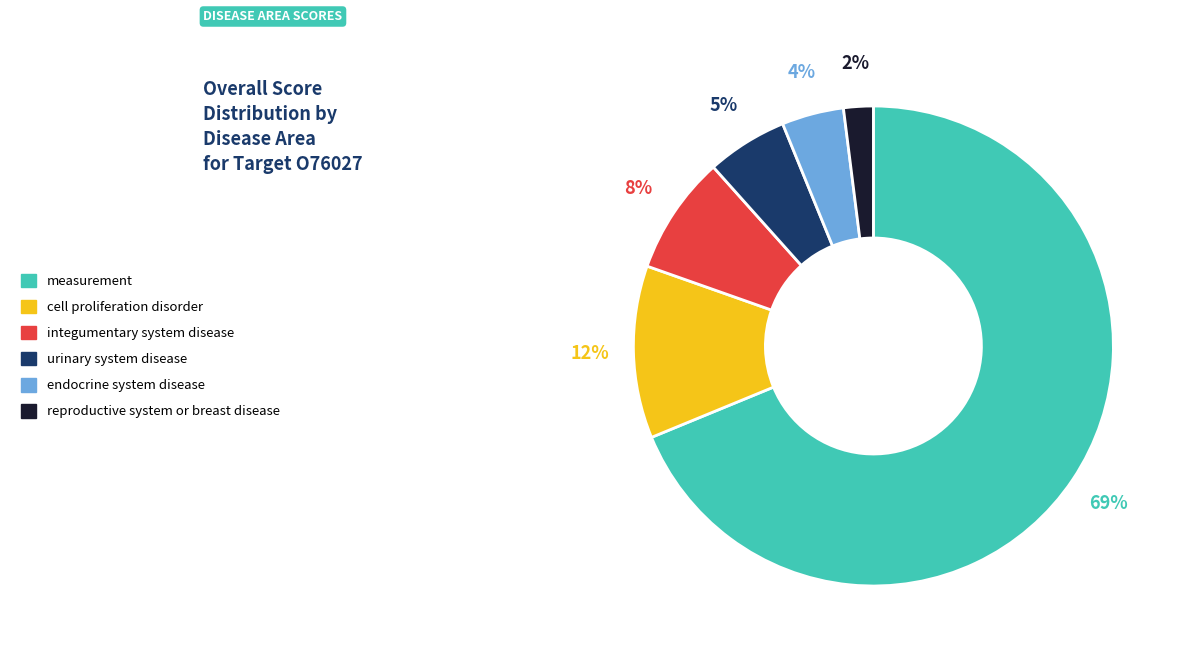

To the nearest percent, what percentage of the pie is cell proliferation disorder?

12%